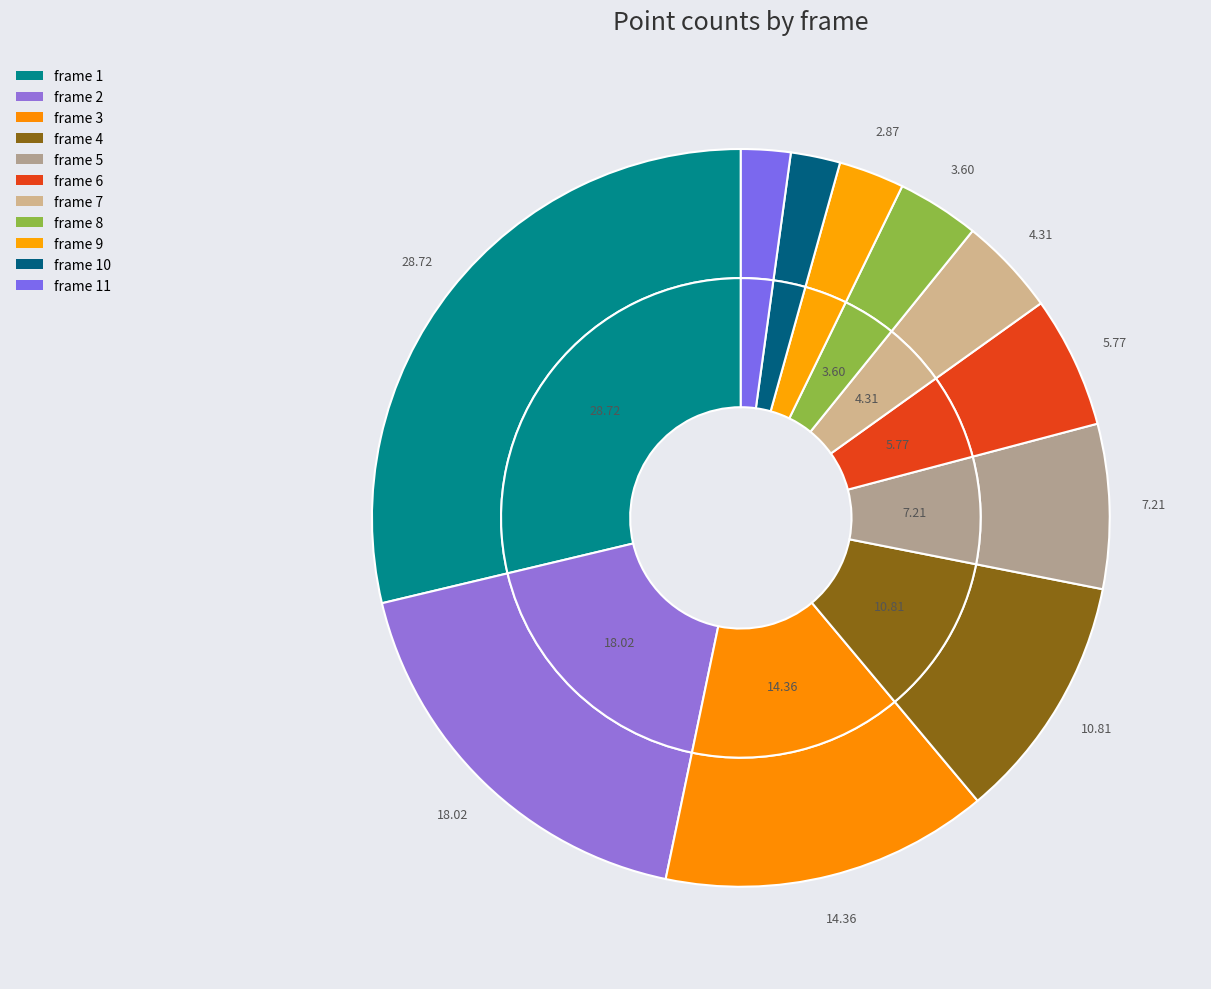

To the nearest percent, what percentage of the pie is frame 1?

29%